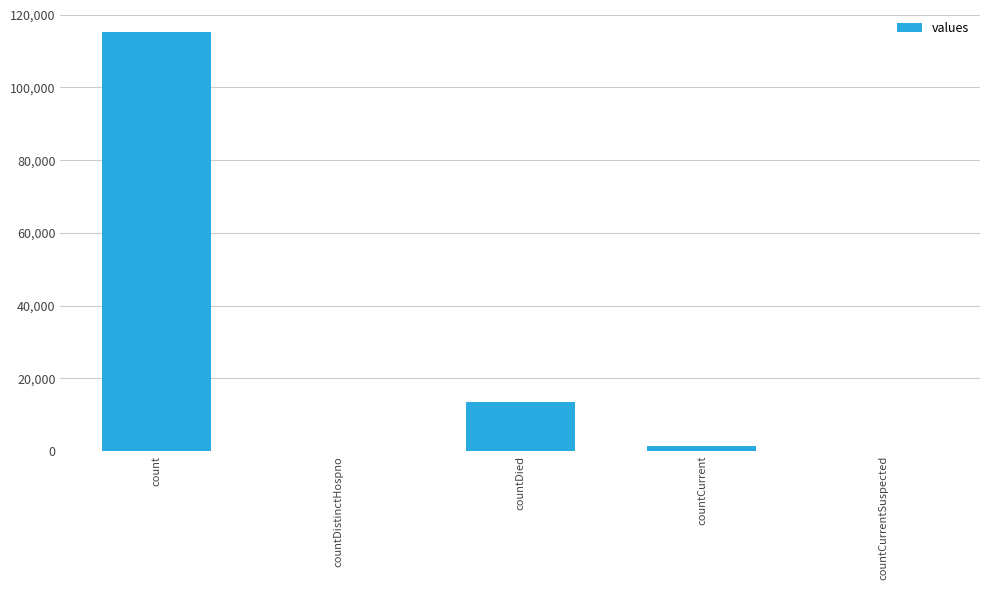

What is the change in value from countDistinctHospno to countDied?

+13343